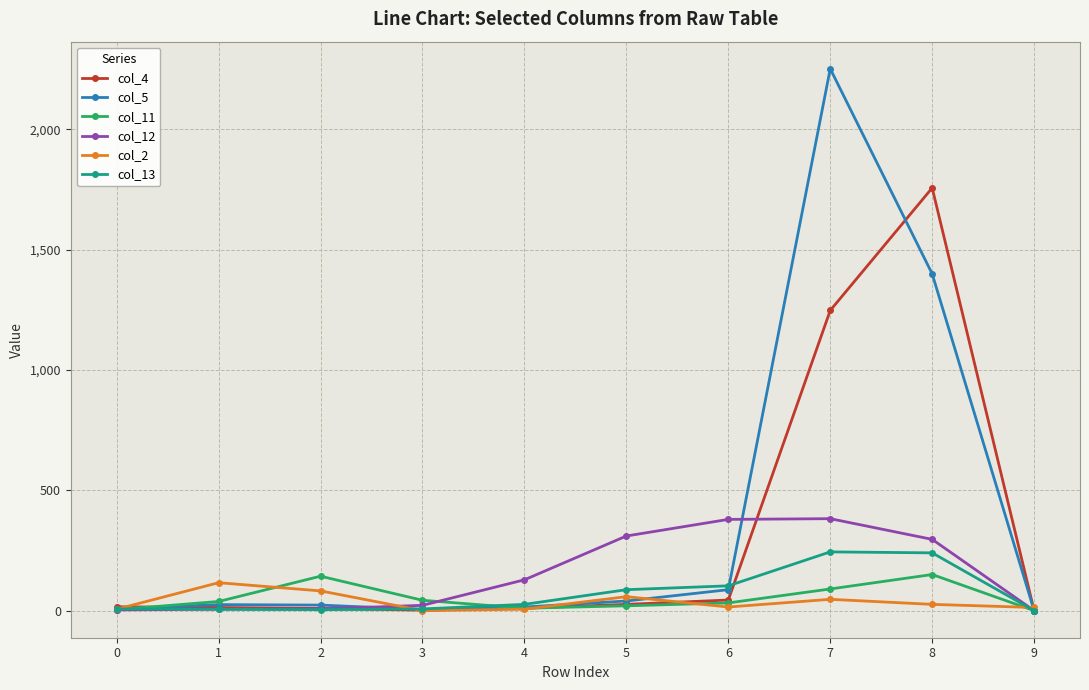

What value does the col_13 series have at 5?

87